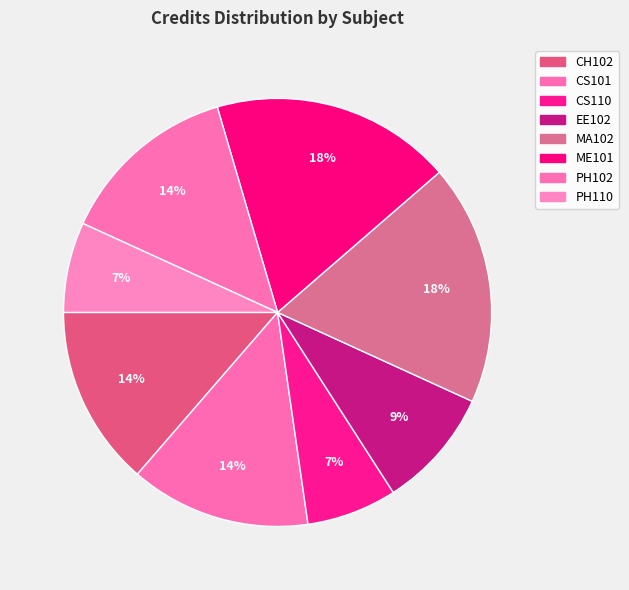

Rank the categories by value from highest to lowest.

MA102, ME101, CH102, CS101, PH102, EE102, CS110, PH110